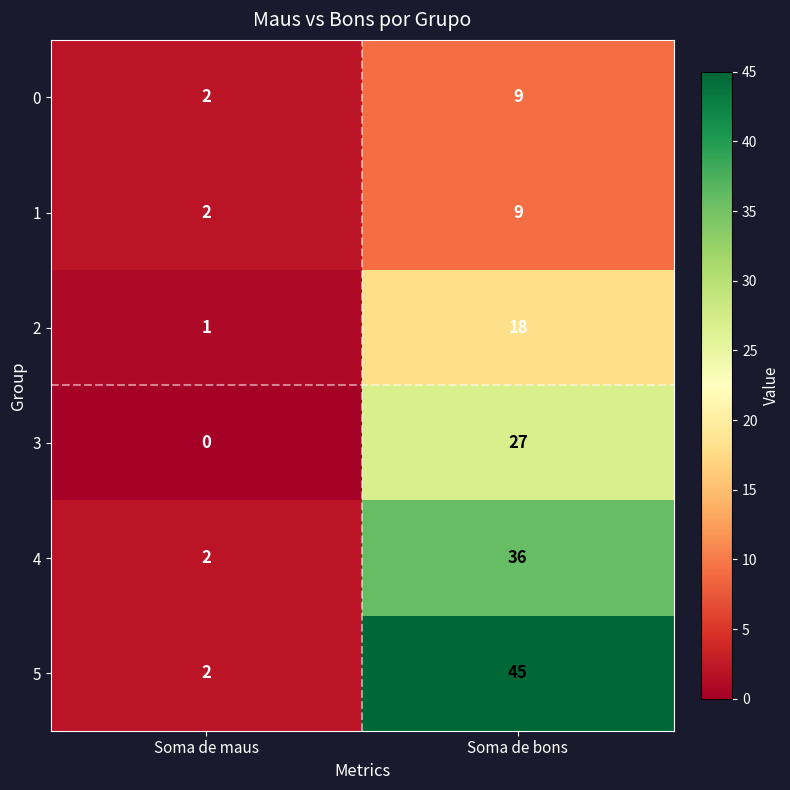

What value does the 3 series have at Soma de bons, to the nearest 5?

25